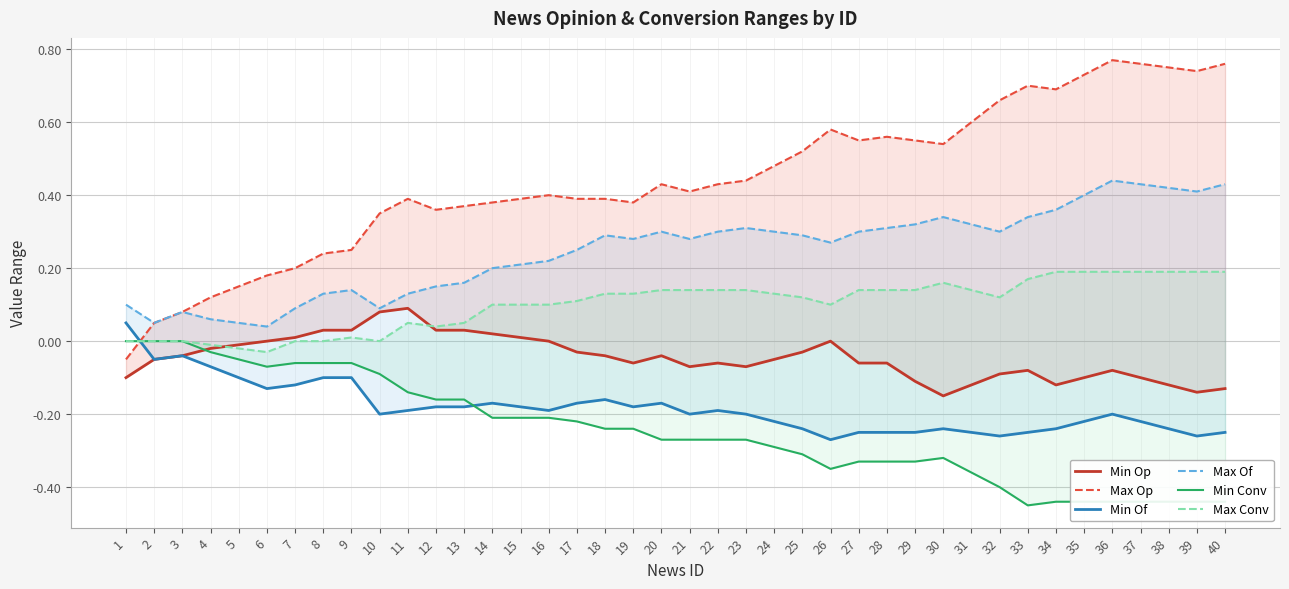

What are all the series names shown in the legend?

Min Op, Max Op, Min Of, Max Of, Min Conv, Max Conv